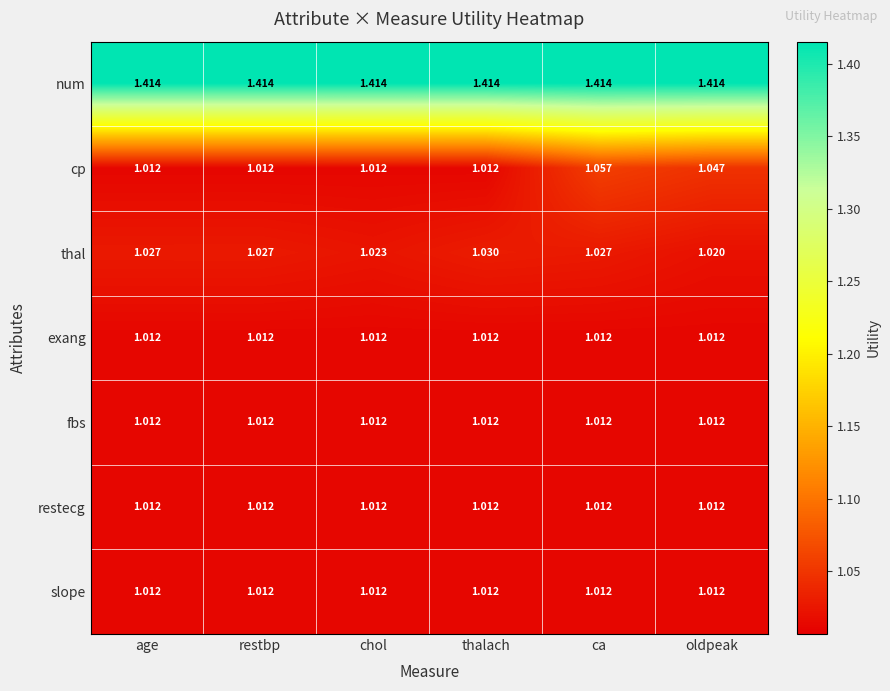

Which category has the highest value in the thal series?

thalach